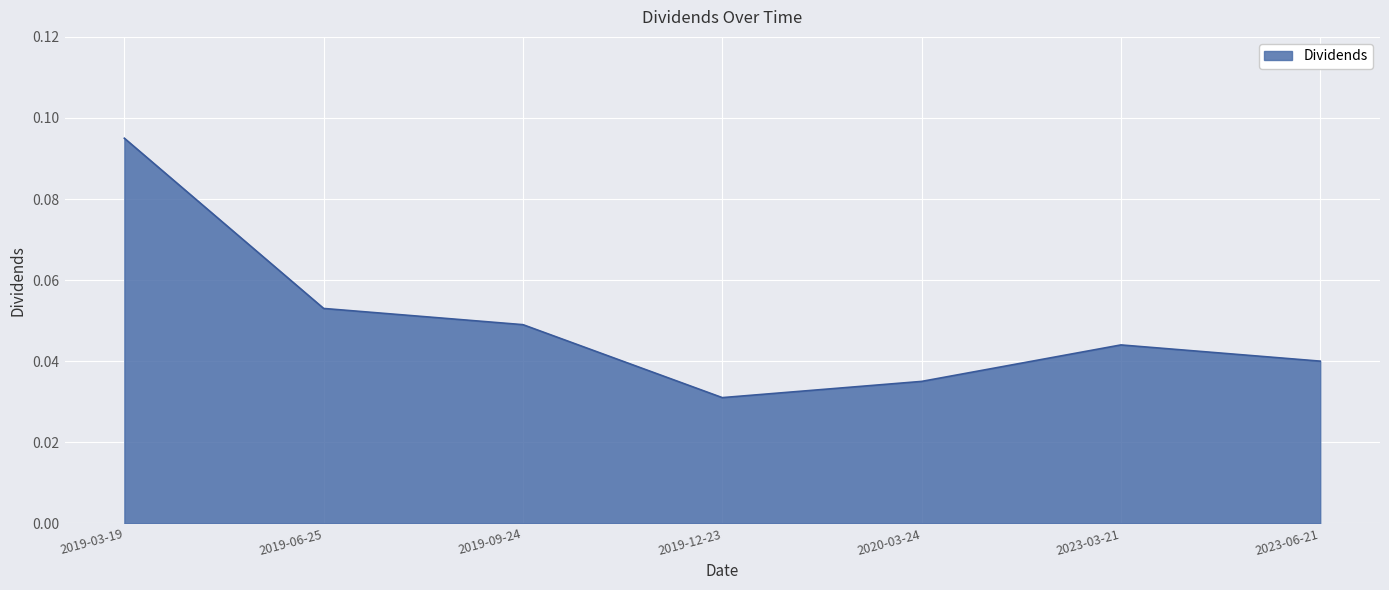

The chart shows a value of 0.1 at 2019-09-24. True or false?

False